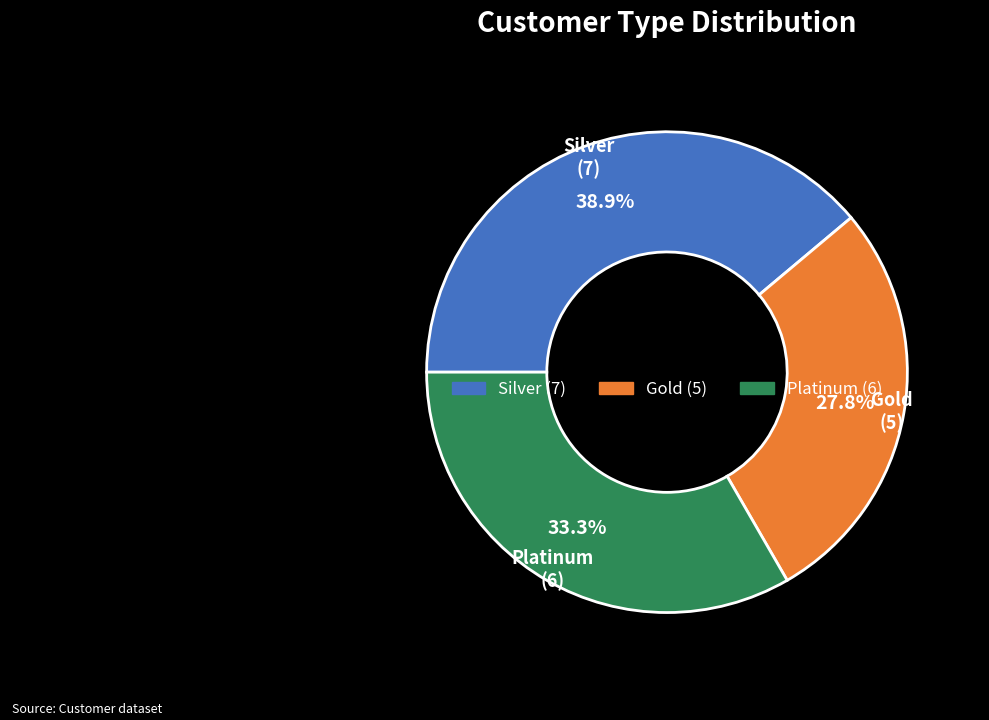

Does Platinum represent more than half of the total?

No